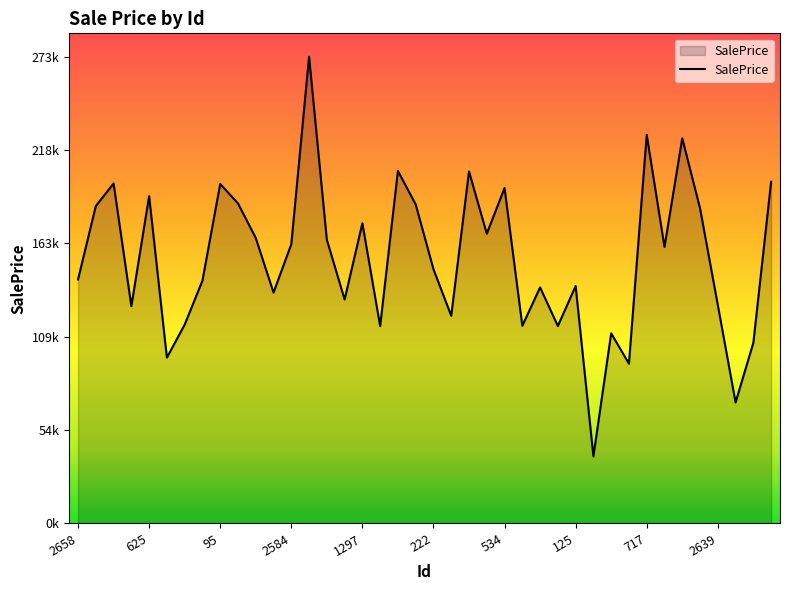

Does the chart have visible grid lines?

No